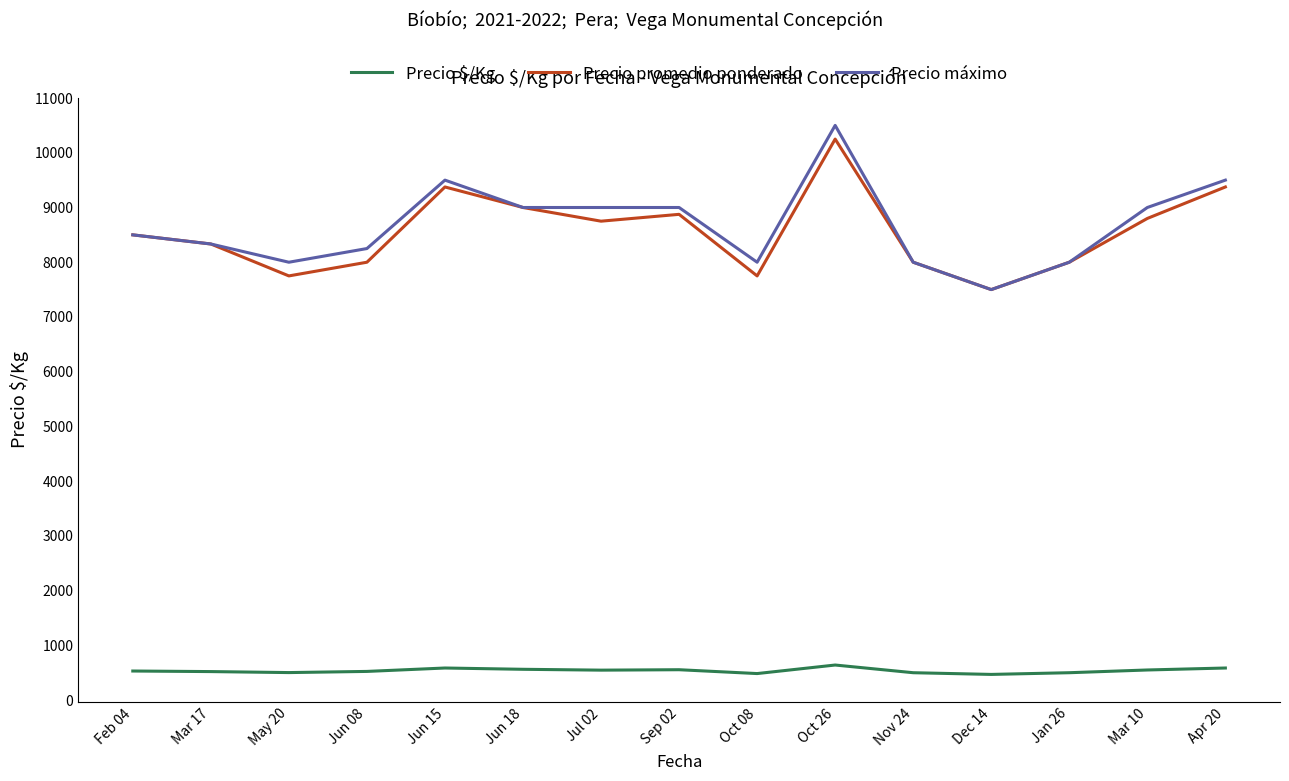

True or false: Precio máximo and Precio $/Kg cross at least once.

False